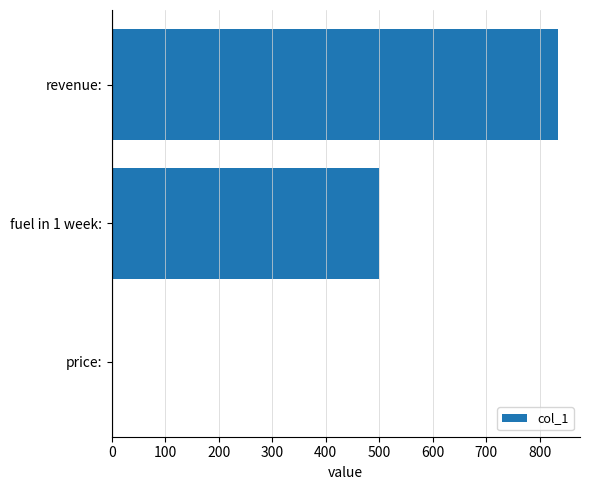

What is the sum of the values at revenue: and fuel in 1 week:?

1333.3